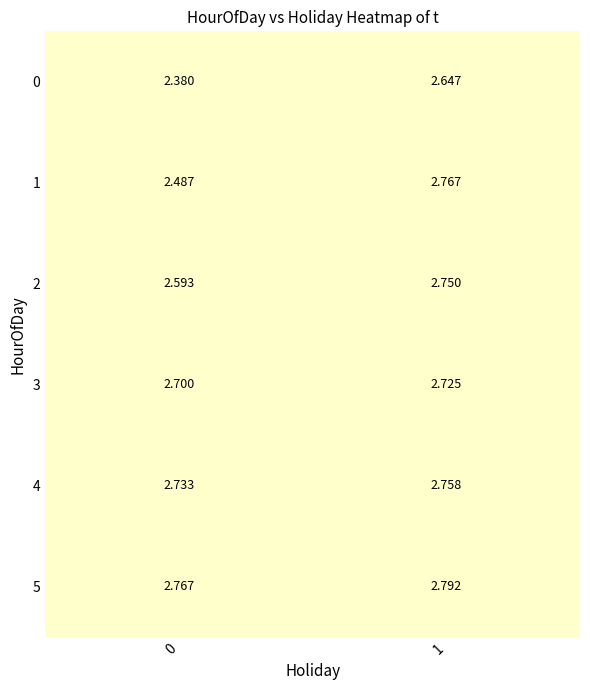

Is the value of 1 at 1 greater than the value of 5 at 1?

No